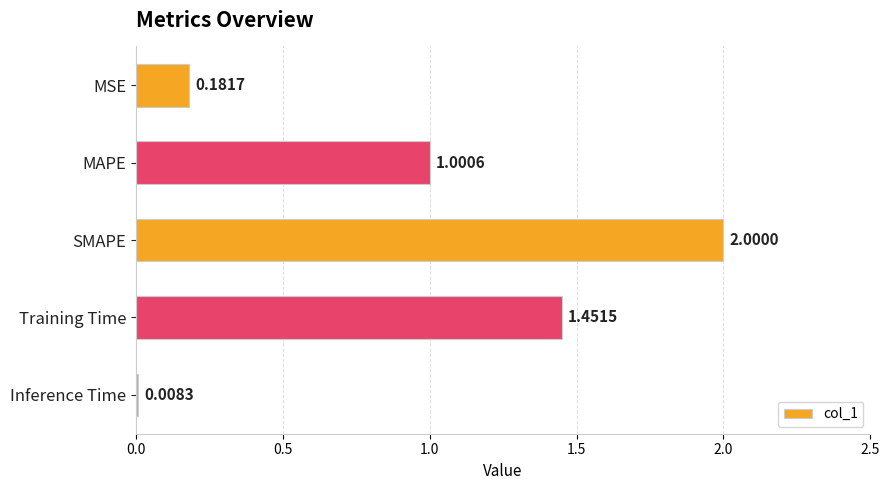

Which has a higher value, MSE or Inference Time?

MSE